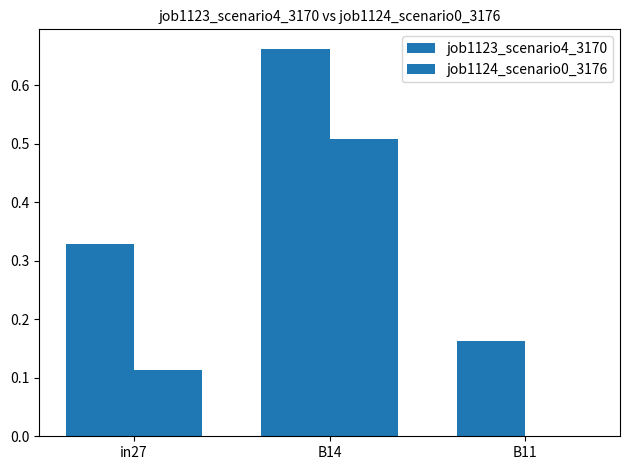

Between in27 and B14, which is larger?

B14